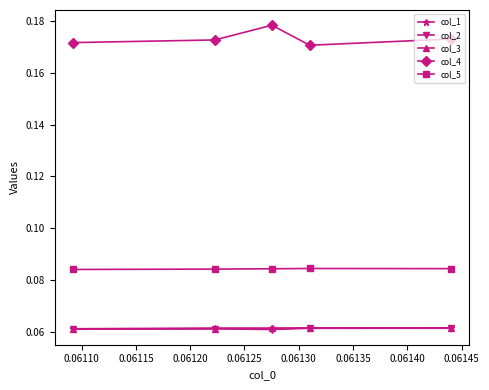

Reading left to right, list all the values displayed in this chart.

col_1: 0.1	0.1	0.1	0.1	0.1
col_2: 0.1	0.1	0.1	0.1	0.1
col_3: 0.1	0.1	0.1	0.1	0.1
col_4: 0.2	0.2	0.2	0.2	0.2
col_5: 0.1	0.1	0.1	0.1	0.1